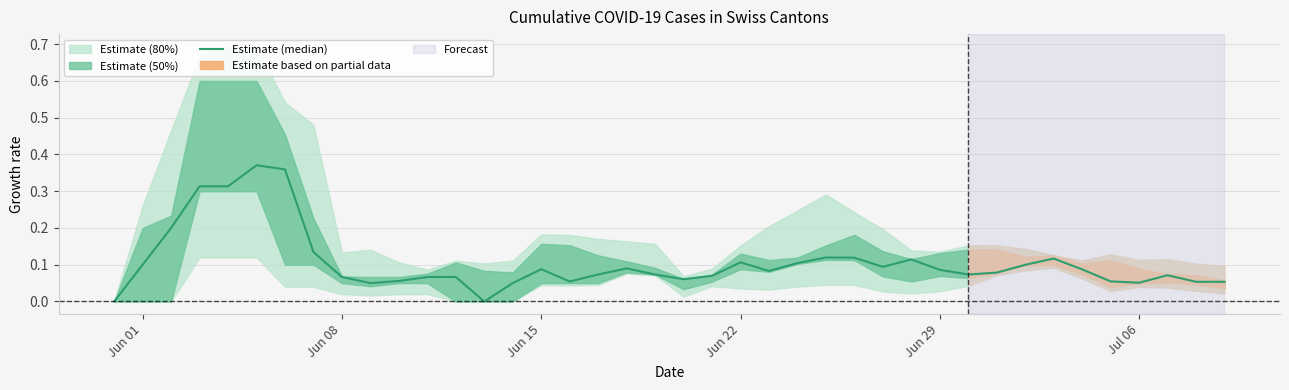

Which category has the lowest value across all series?

Jun 01